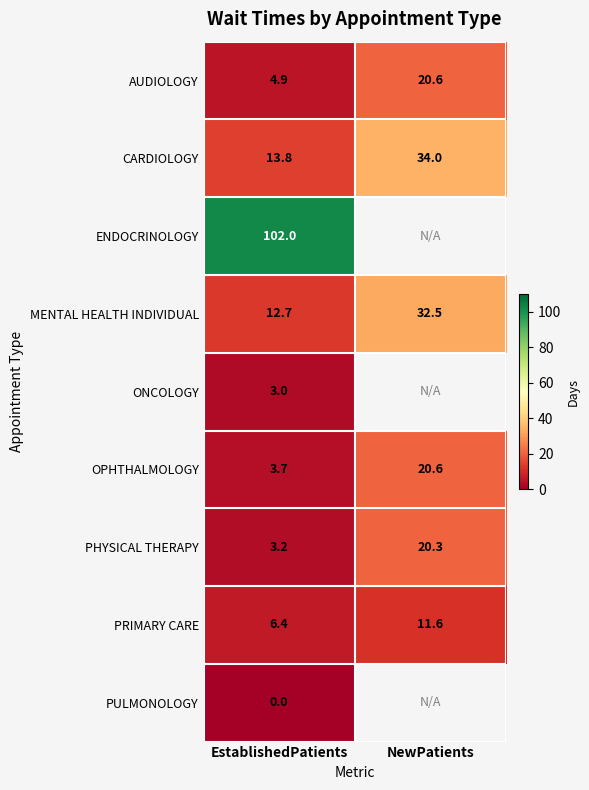

At which label is OPHTHALMOLOGY closest to 12?

EstablishedPatients